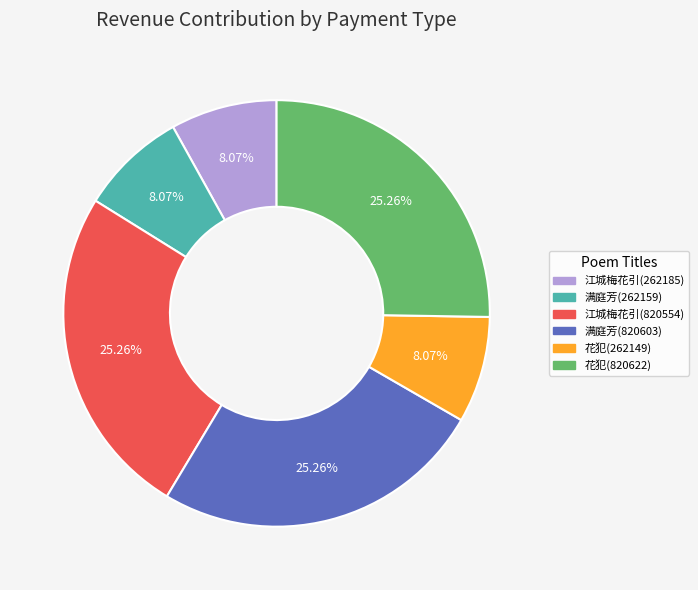

Does any single category account for the majority?

No